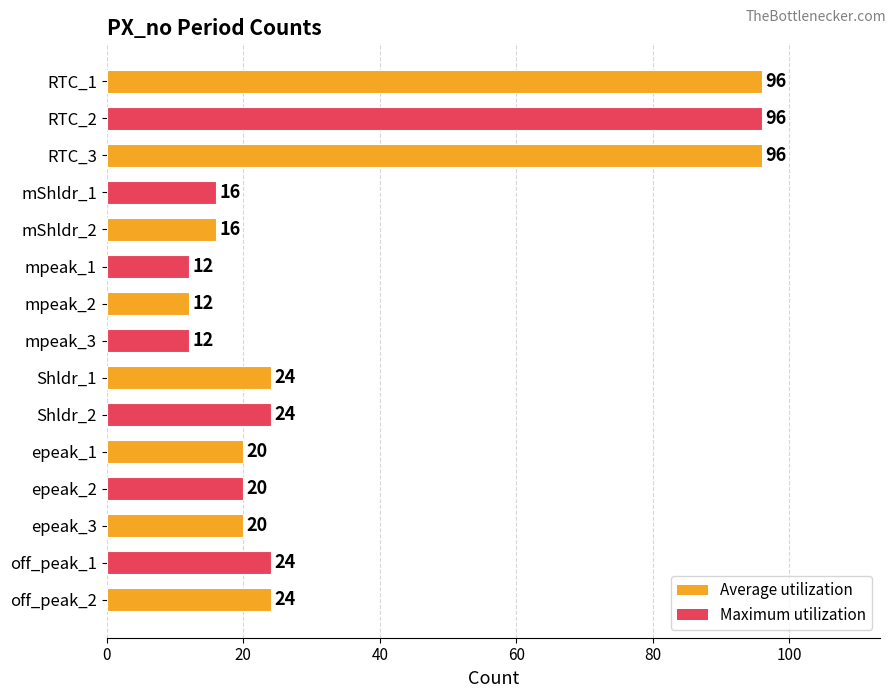

What is the label of the 3rd bar from the bottom?

epeak_3